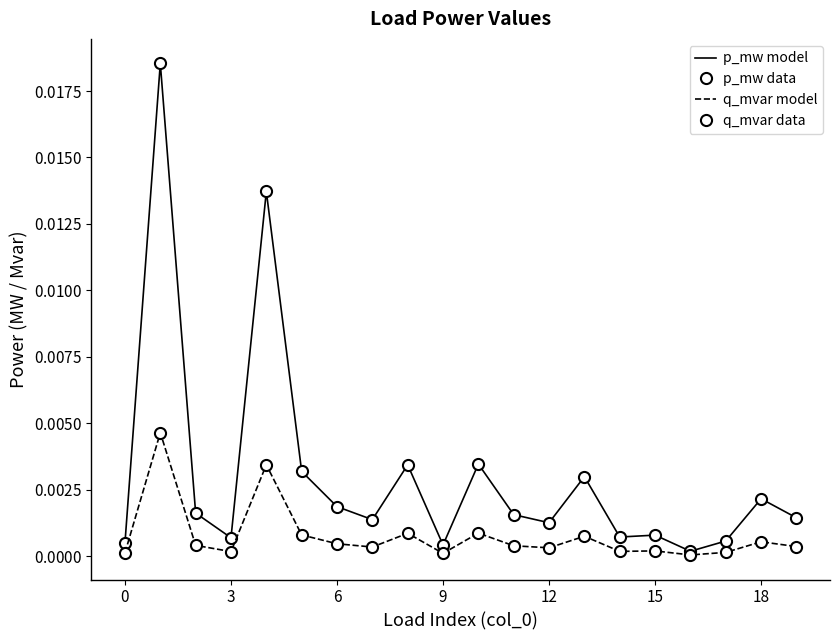

Rank the series by their maximum value, from lowest to highest.

q_mvar model, q_mvar data, p_mw model, p_mw data